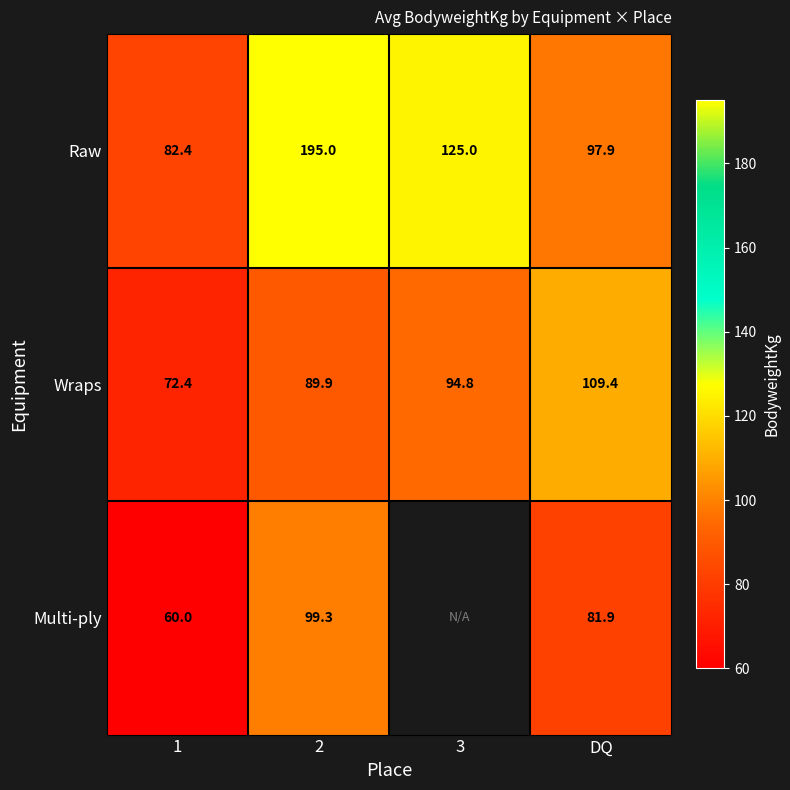

List the labels in order of Wraps value, largest first.

DQ, 3, 2, 1